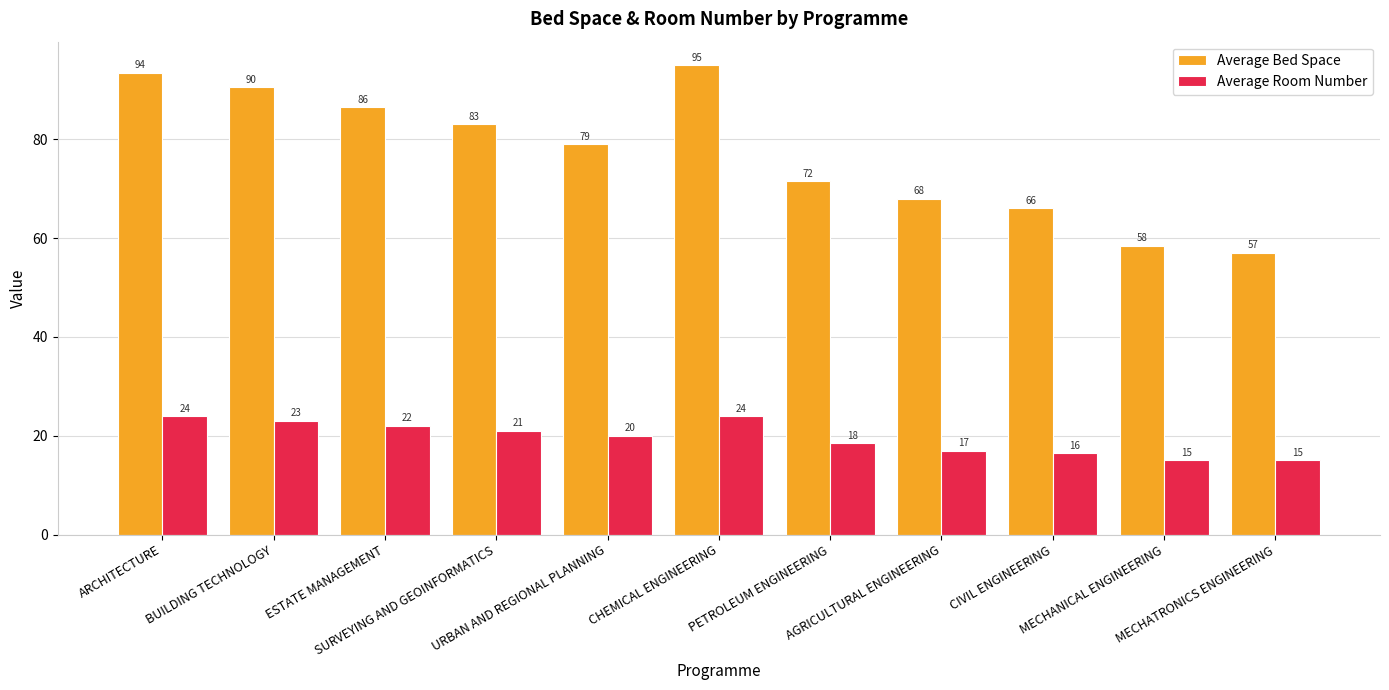

Which label corresponds to the largest value in the chart?

CHEMICAL ENGINEERING